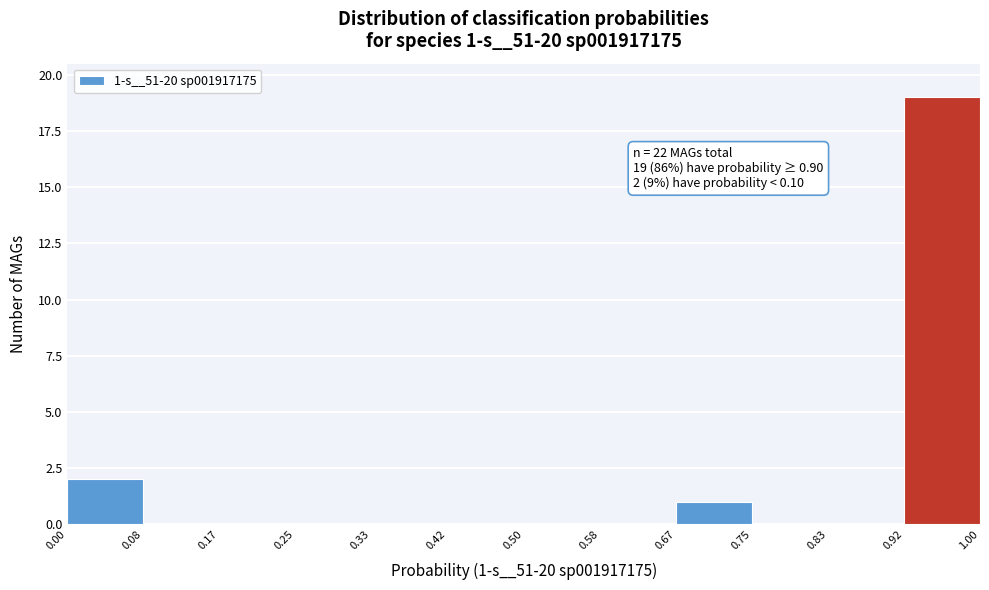

Which range on the x-axis has the tallest bar?

0.92 to 1.00